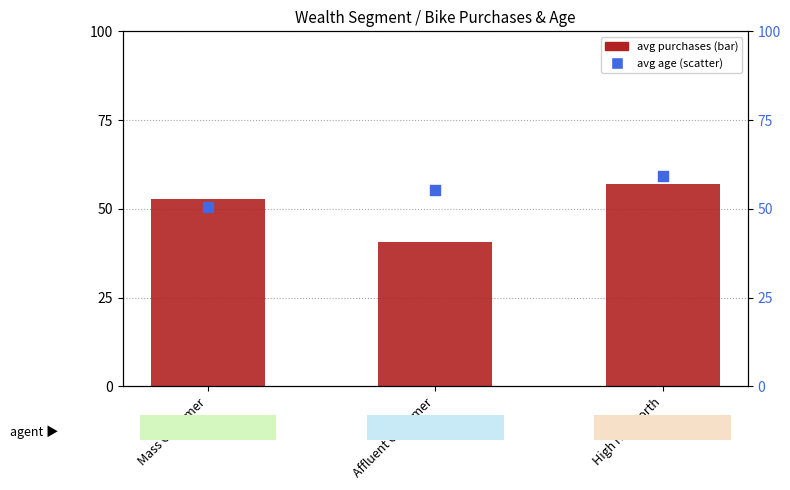

Is the value of avg age at Mass Customer greater than the value of avg past_3_years_bike_related_purchases at High Net Worth?

No